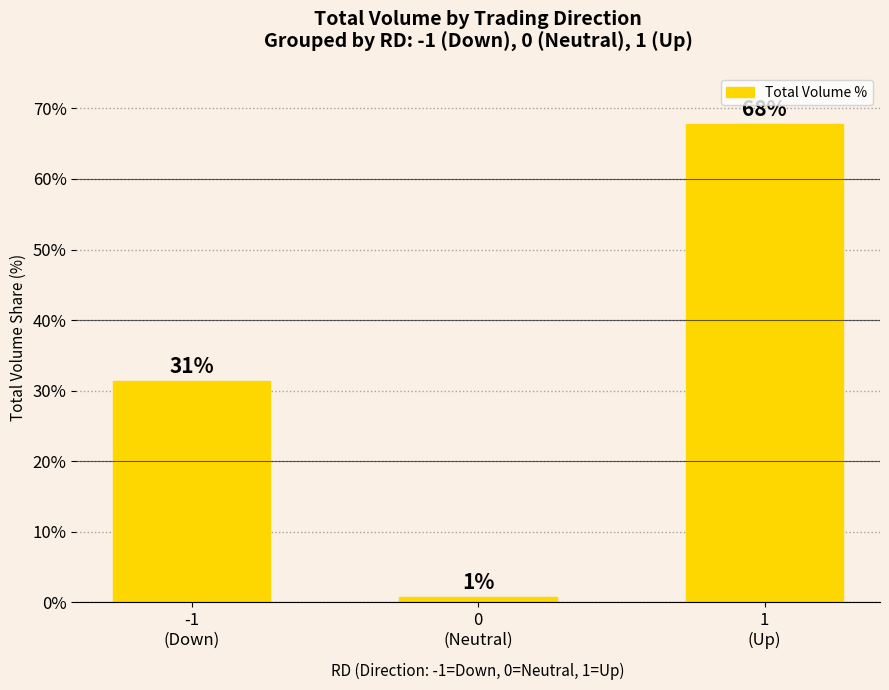

What is the sum of all values?

100.0